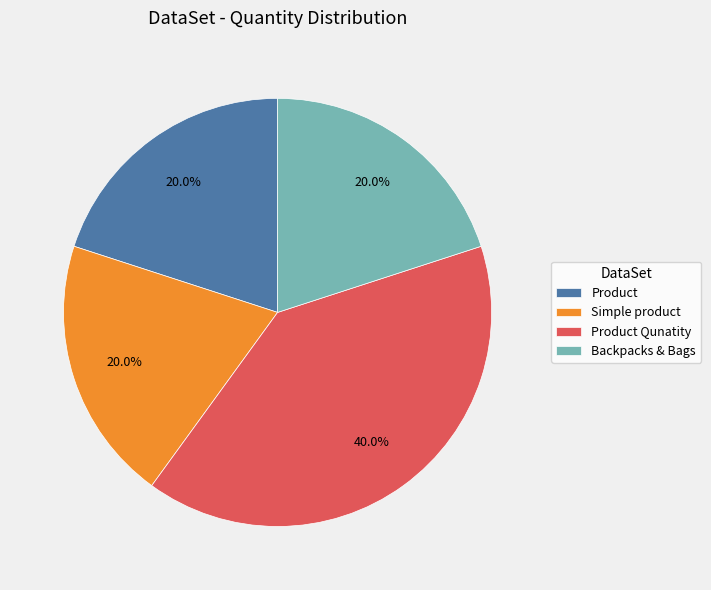

Count the number of slices in the pie.

4